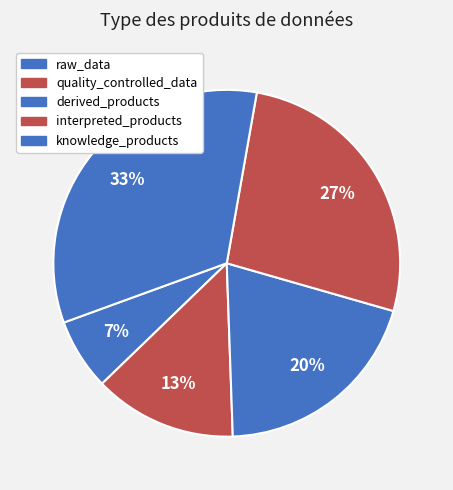

Do quality_controlled_data and interpreted_products together represent more than half of the pie?

No